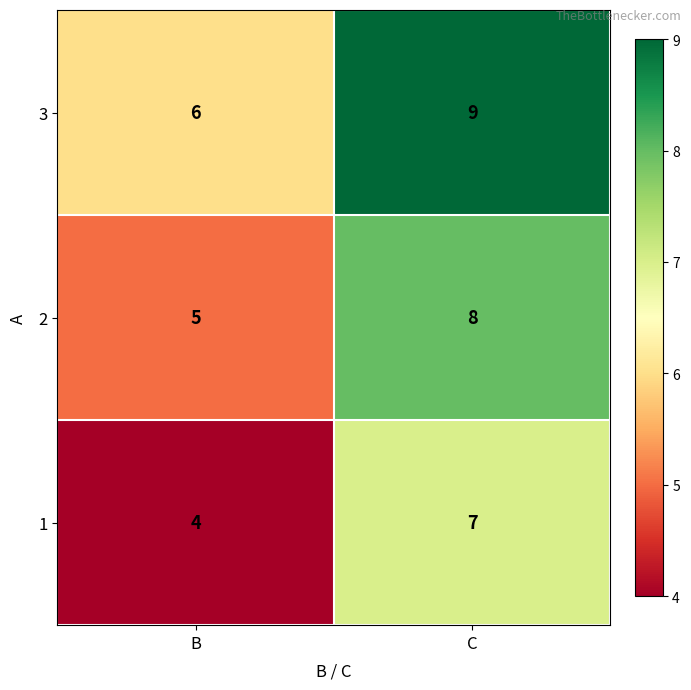

What is the total value across all series at C?

24